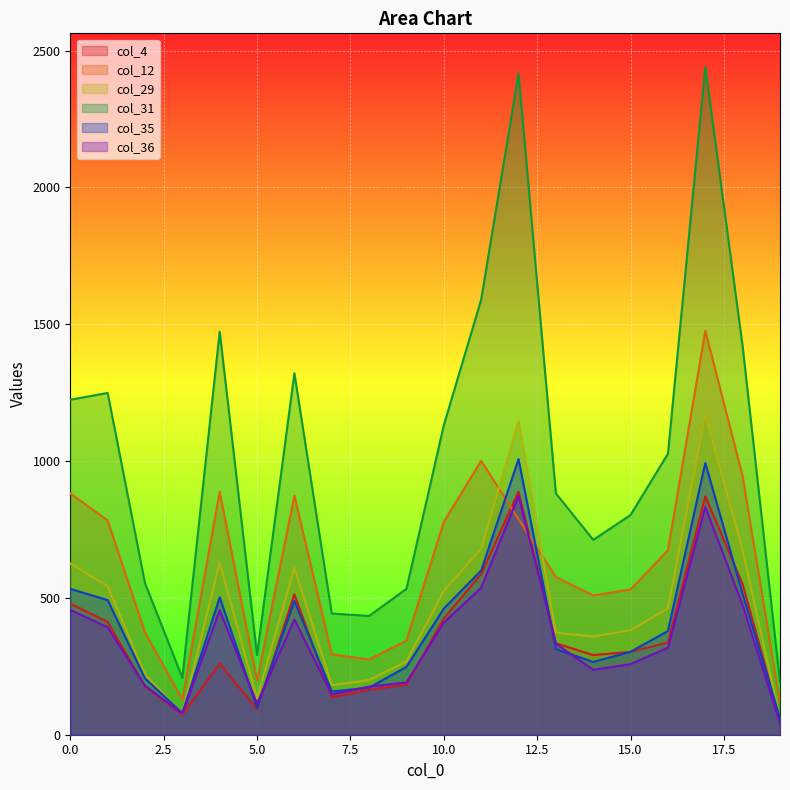

How many lines are shown in the chart?

6